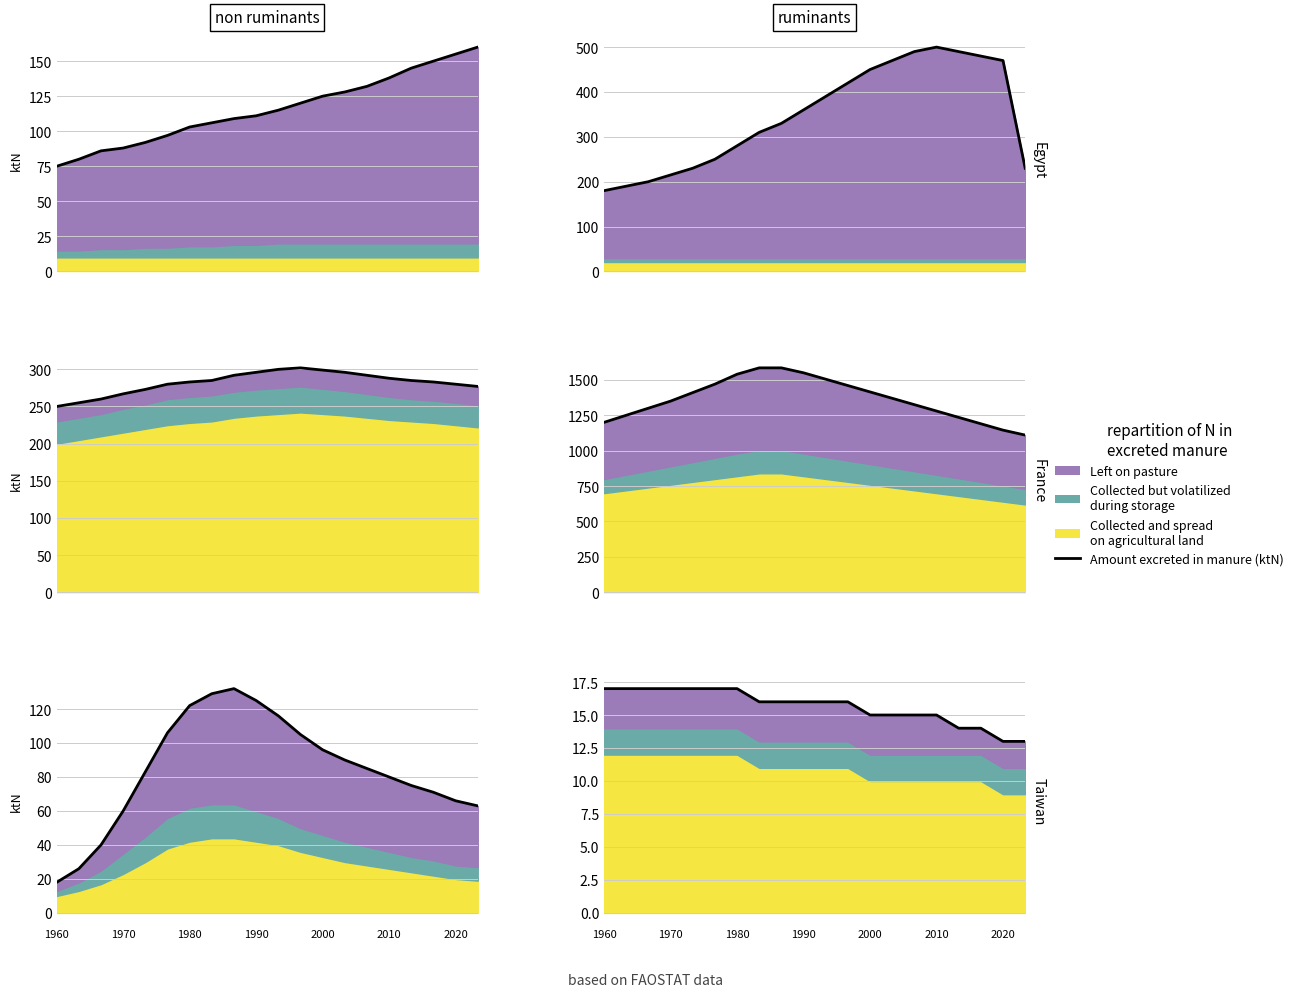

True or false: the data shows 16 at 7.

True